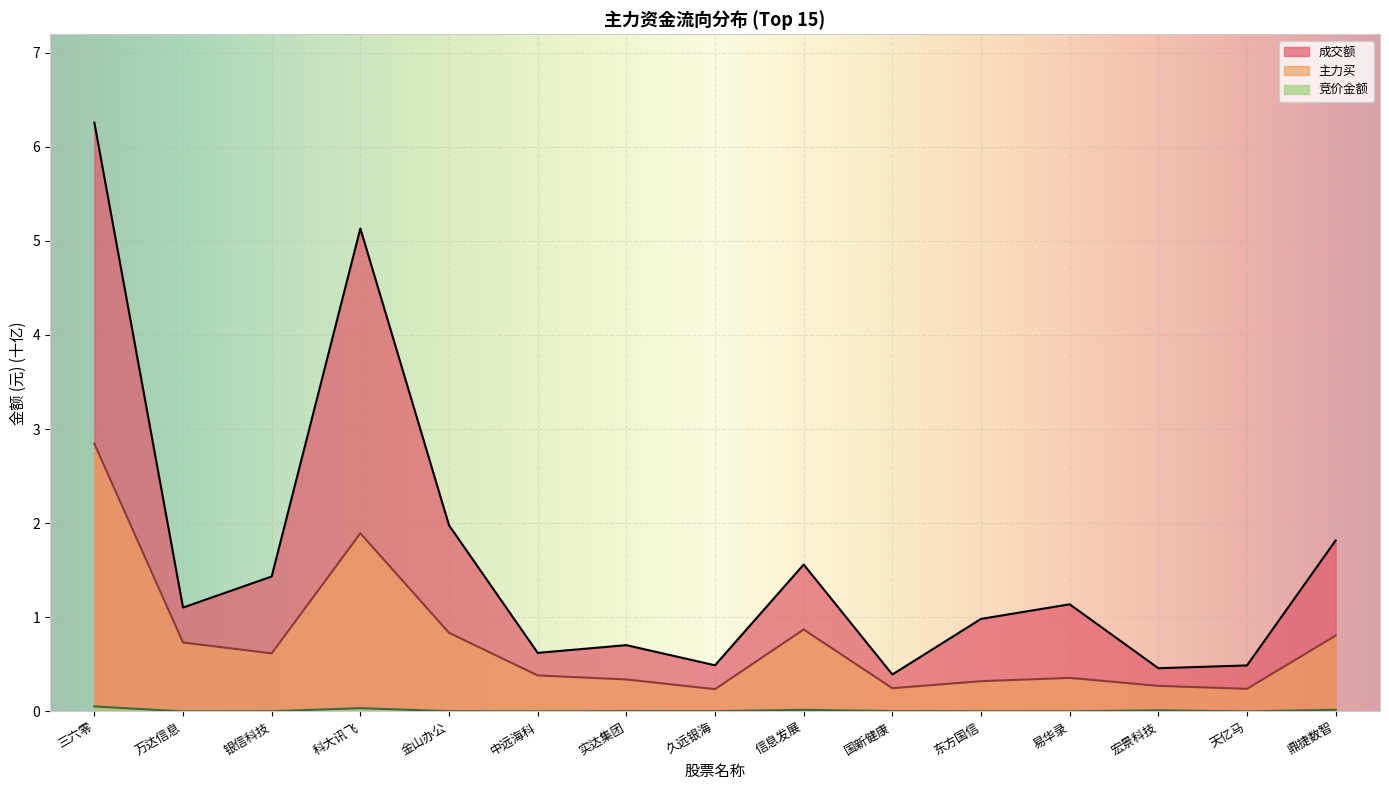

List the series in order of their overall mean, highest first.

成交额, 主力买, 竞价金额